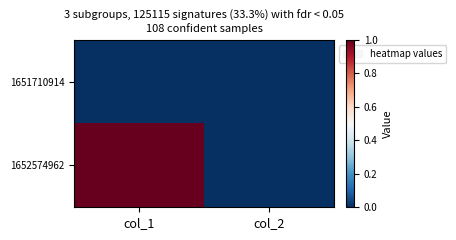

At which category is the sum across all series the highest?

col_1